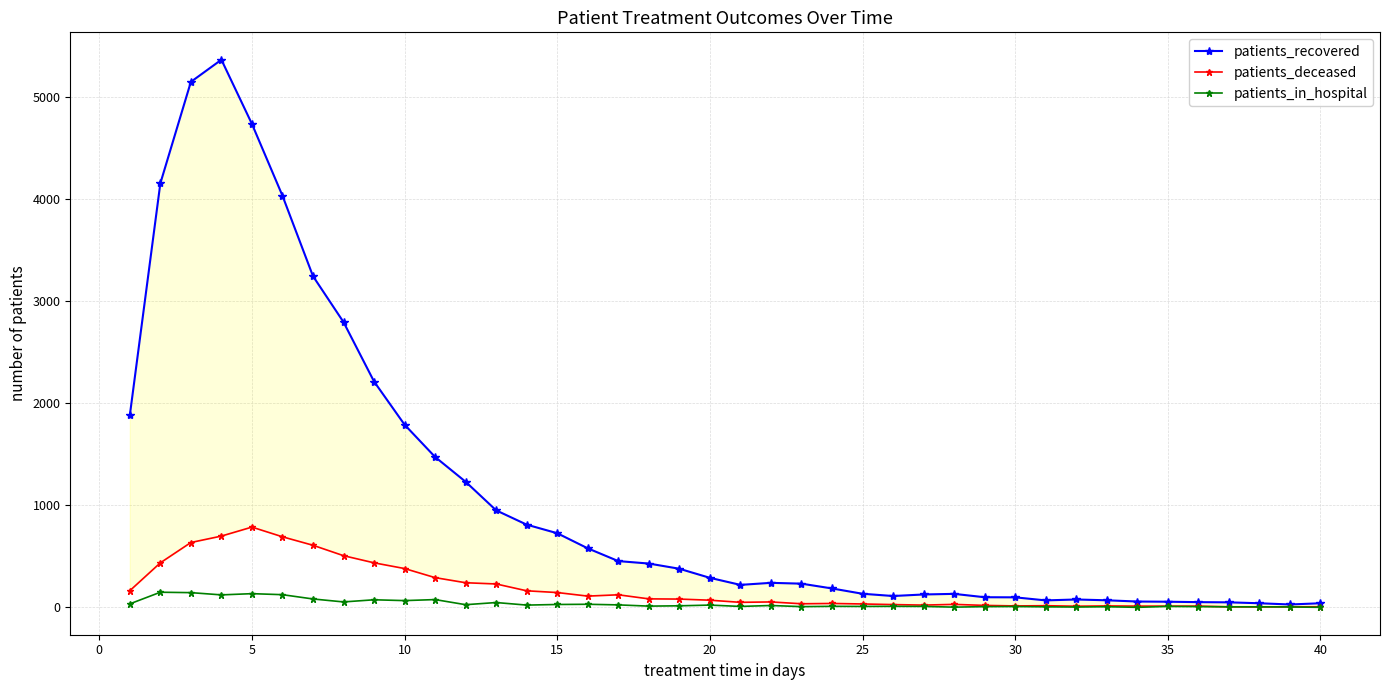

True or false: patients_in_hospital has more than 0 interior local peaks.

True